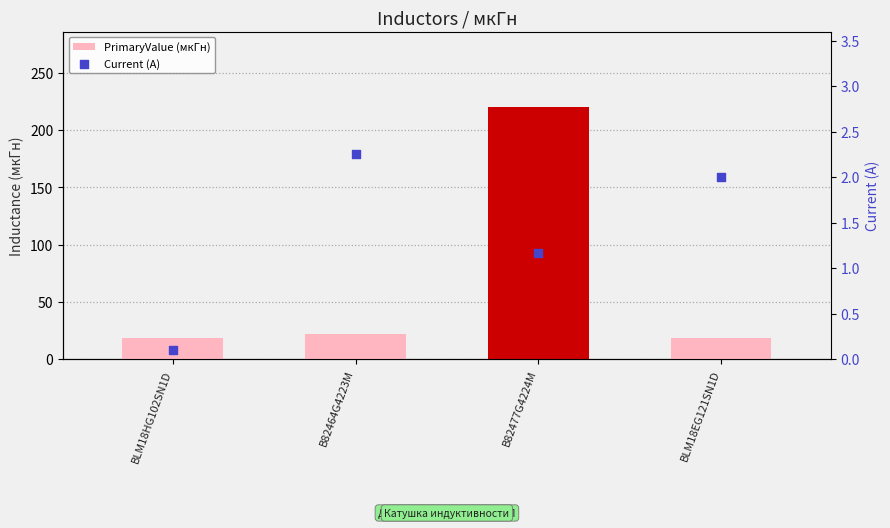

At how many categories does at least one series exceed 205?

1